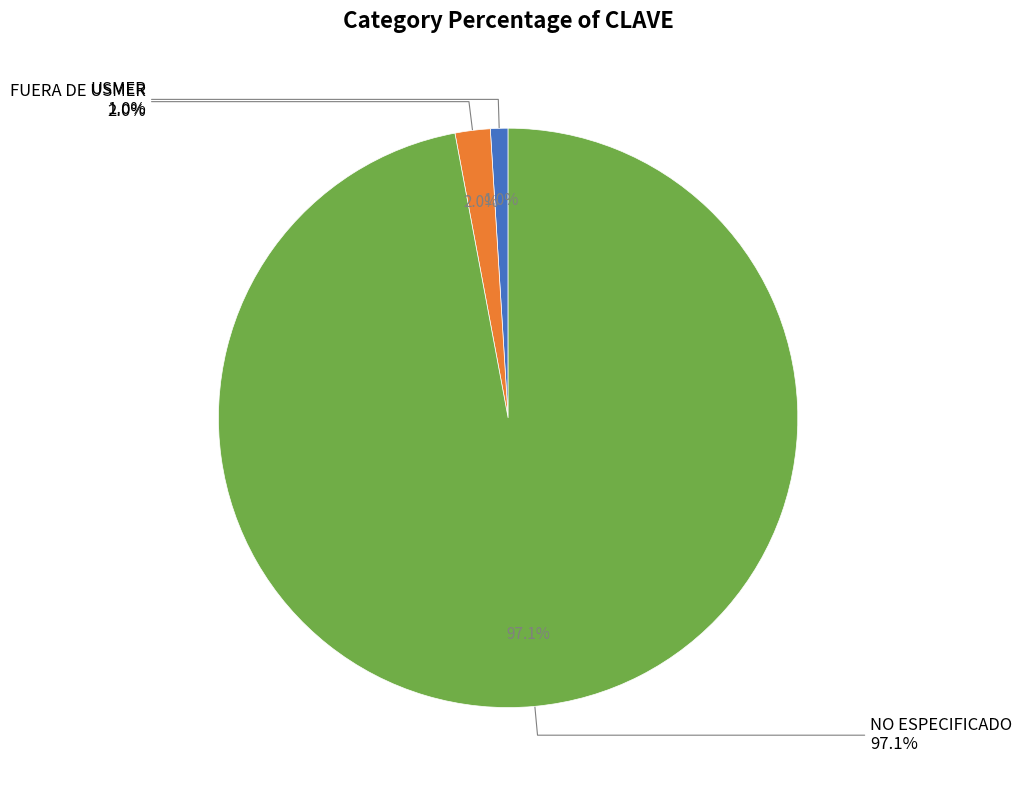

What is the smallest slice in the pie chart?

USMER